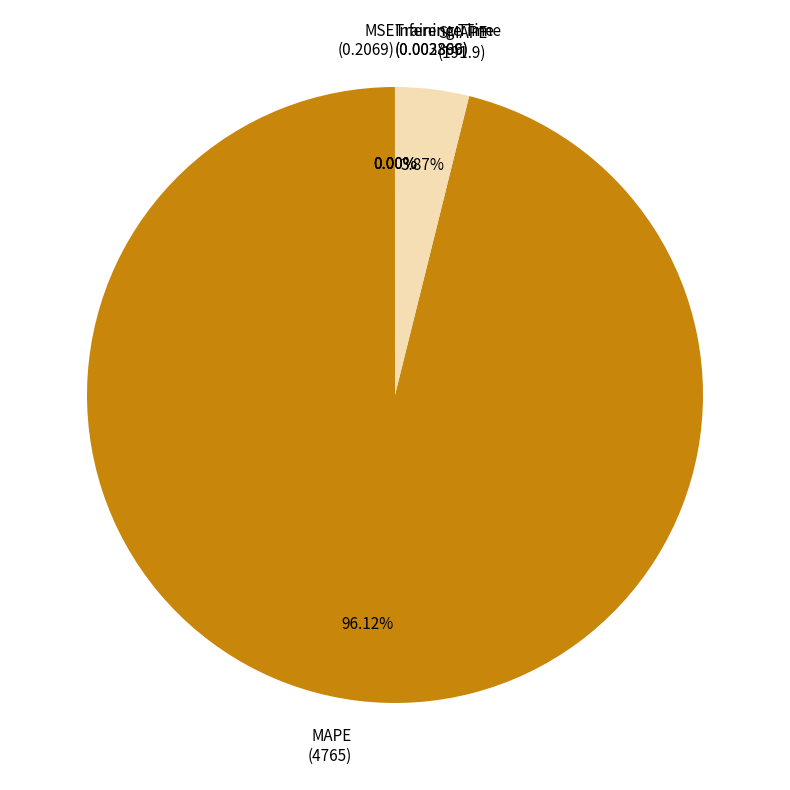

What is the largest slice in the pie chart?

MAPE